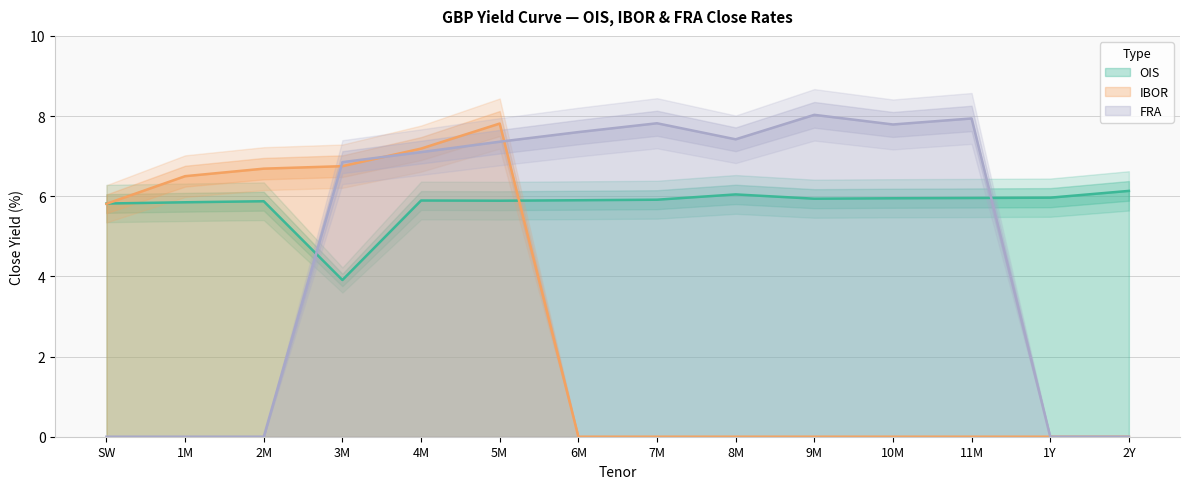

What is the spread (max minus min) of values at 2M?

6.7